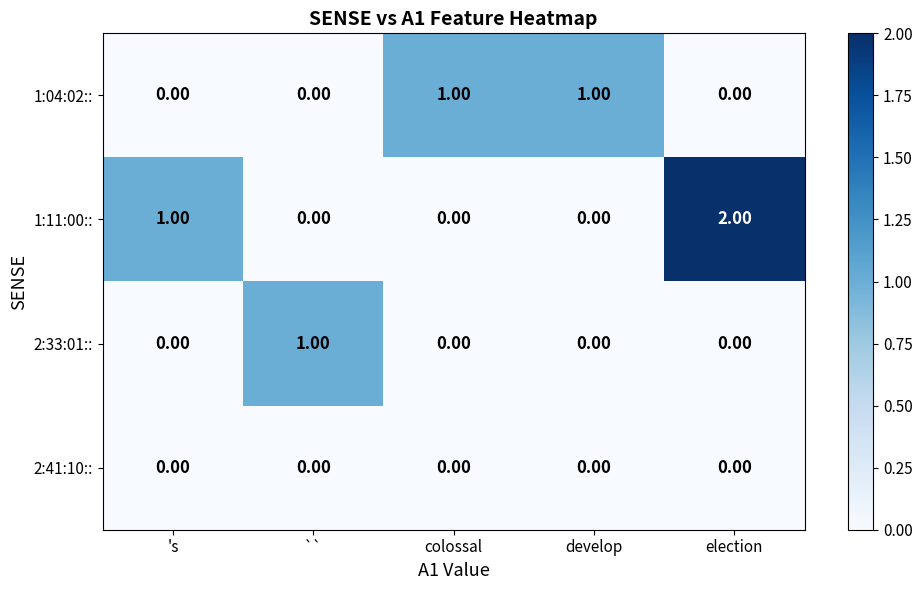

Rank the series by their average value, from highest to lowest.

1:11:00::, 1:04:02::, 2:33:01::, 2:41:10::